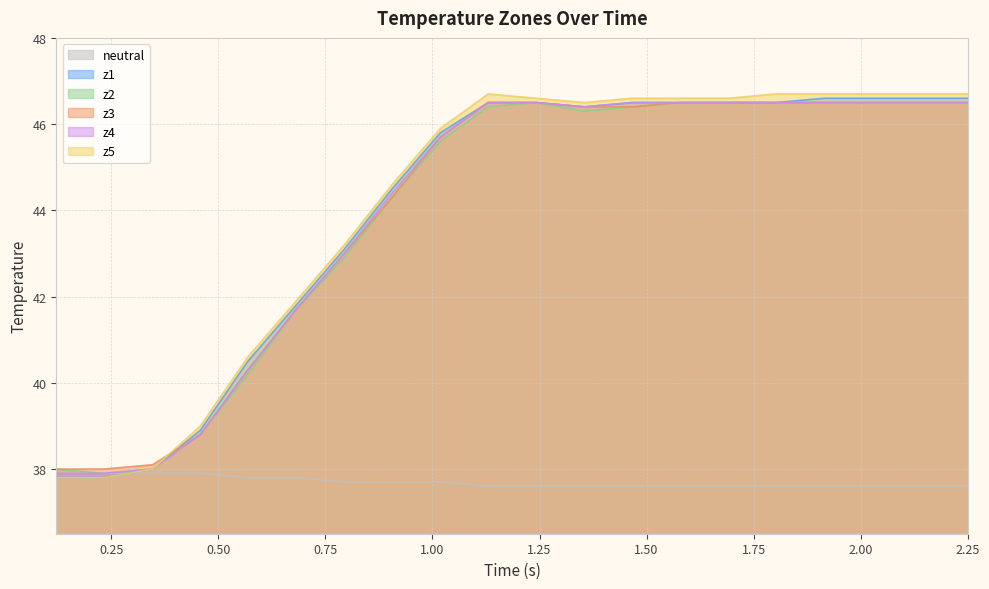

How many neutral values are between 37 and 38?

20